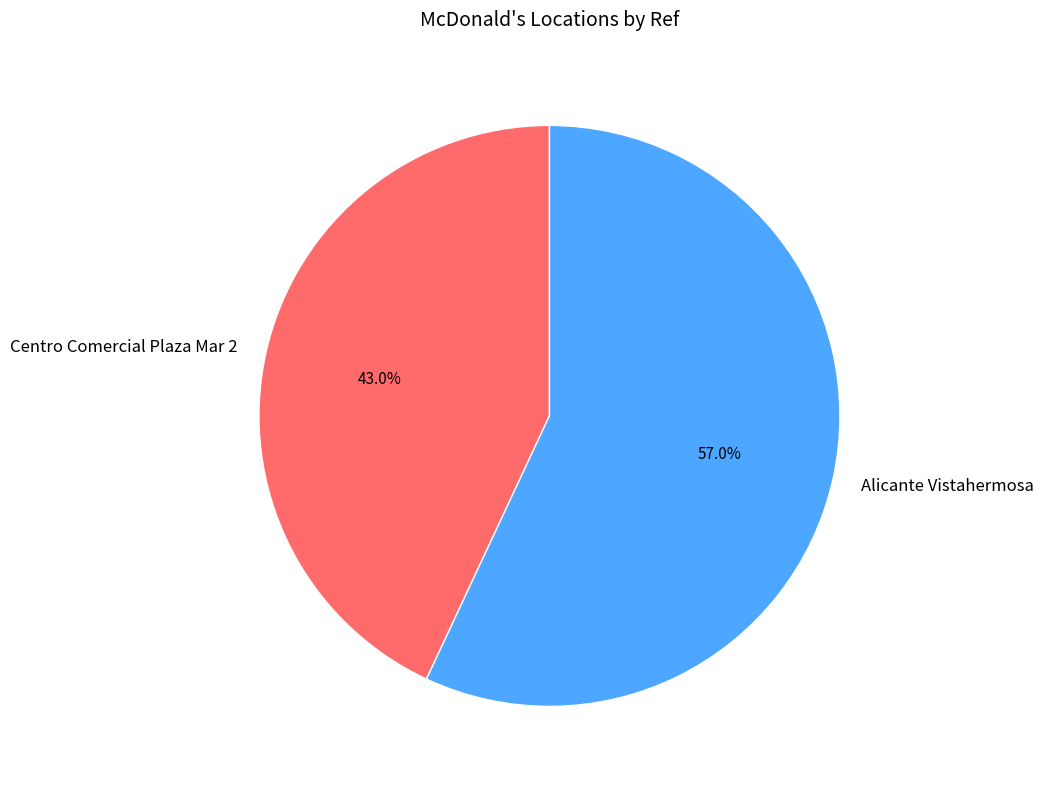

Which slice is the largest?

Alicante Vistahermosa